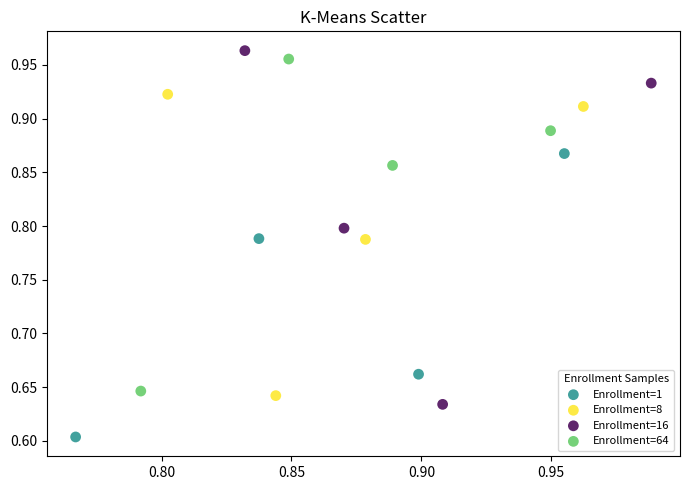

Which series reaches the maximum Y coordinate?

Enrollment=16